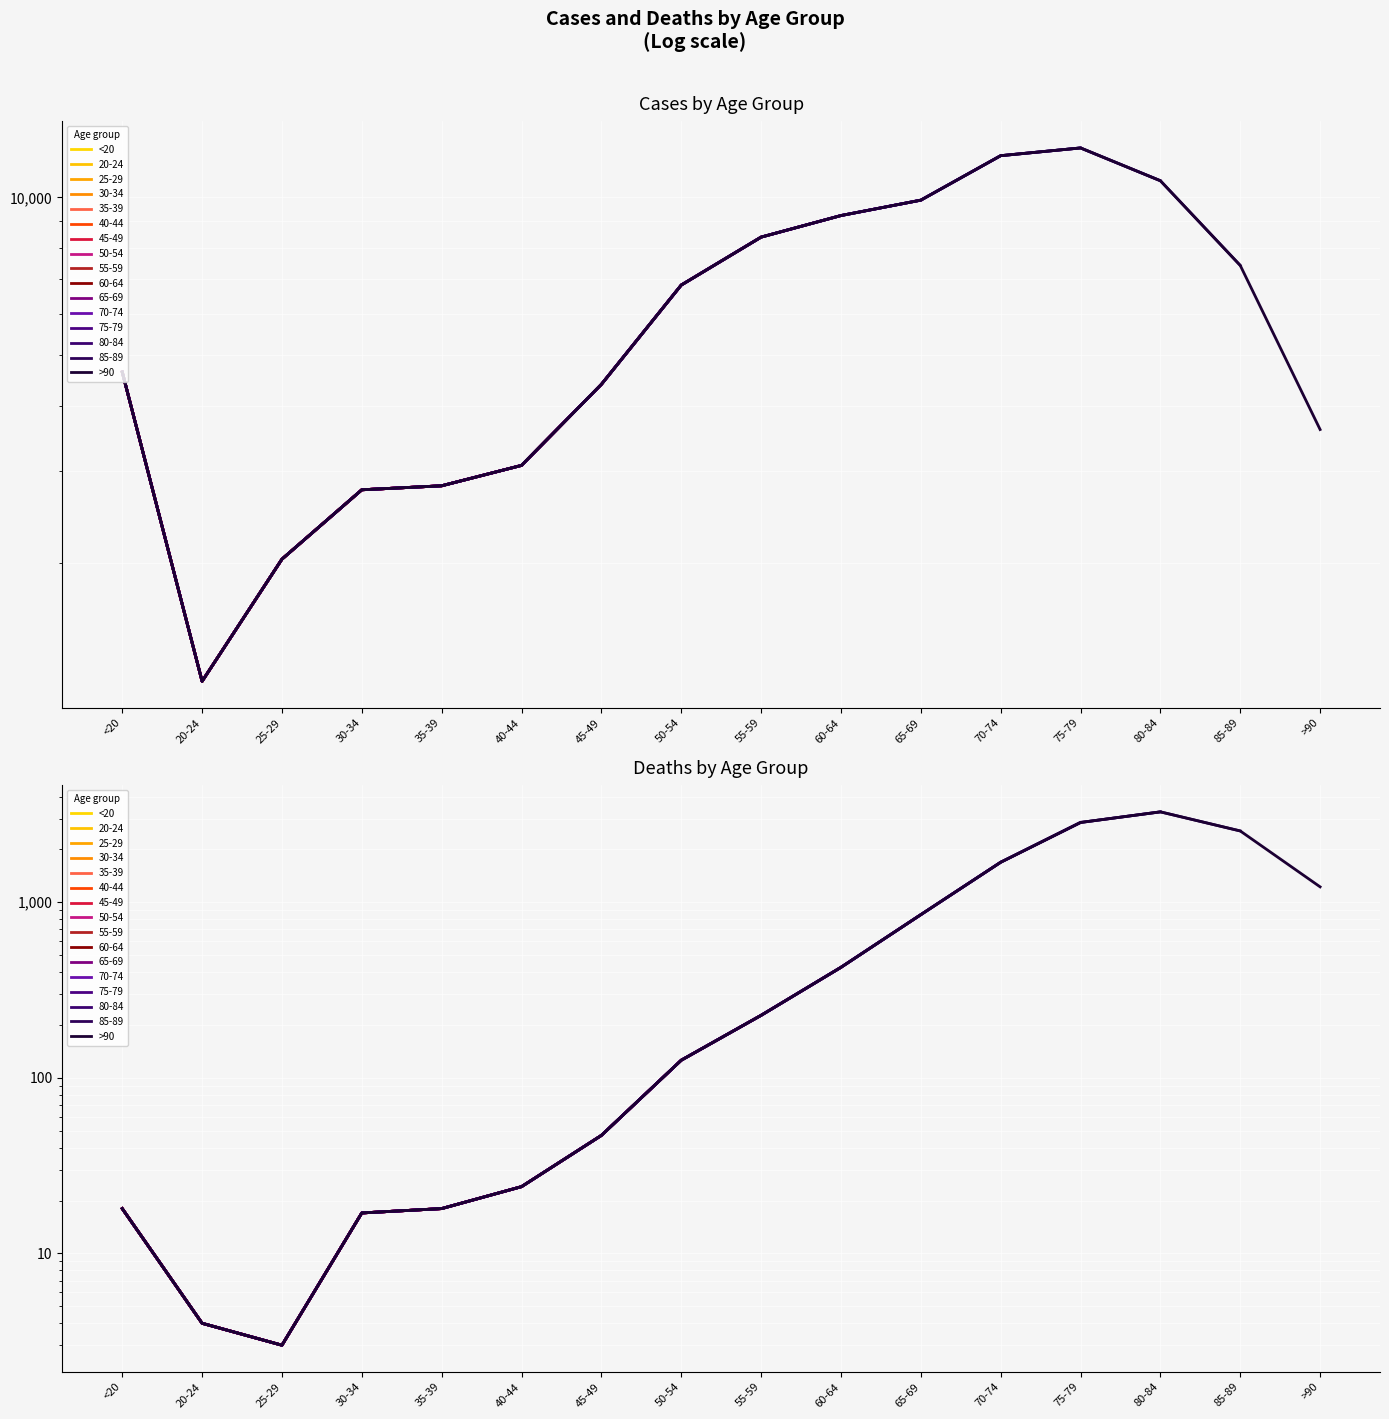

What is the sum of the >90 values at 80-84 and 20-24?

3277.0